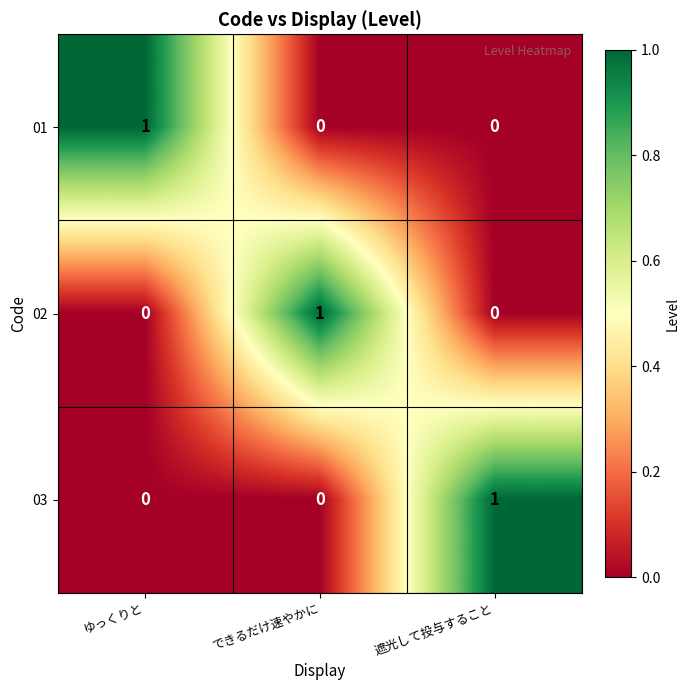

How many distinct data groups are displayed?

3